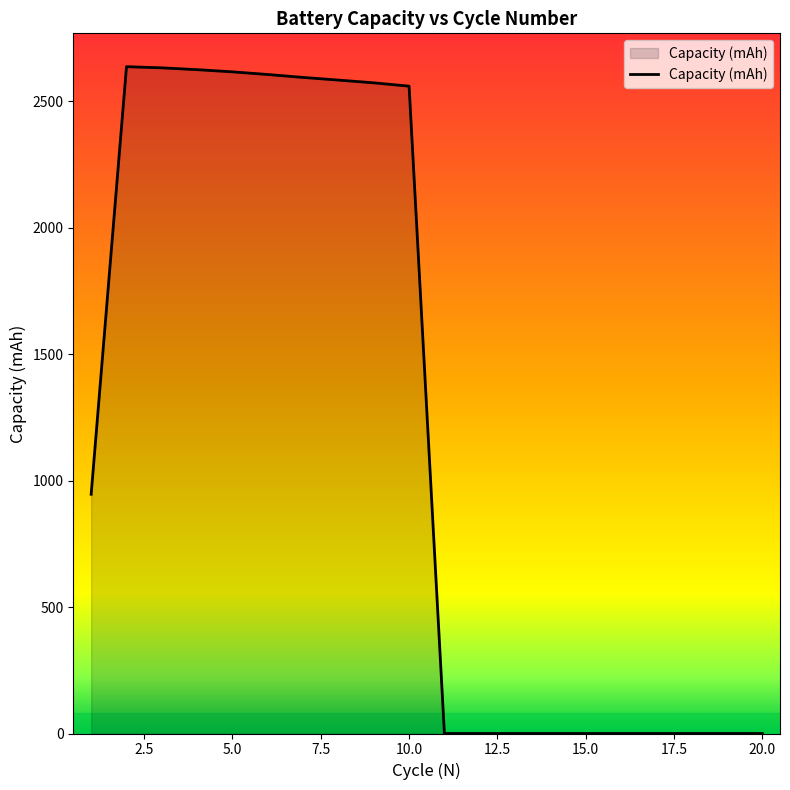

How many lines are shown in the chart?

1